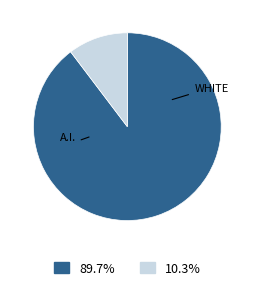

Is there any slice that represents more than half of the pie?

Yes